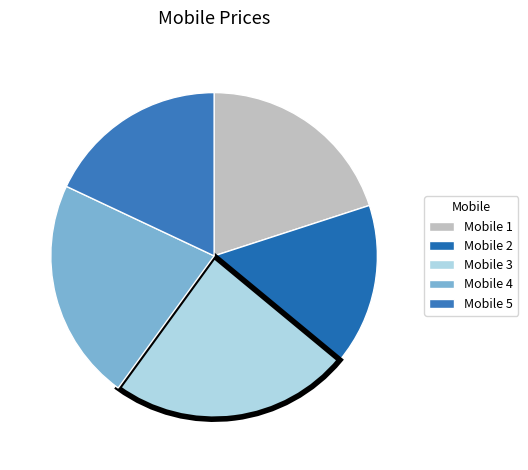

To the nearest percent, what portion does Mobile 3 represent?

24%